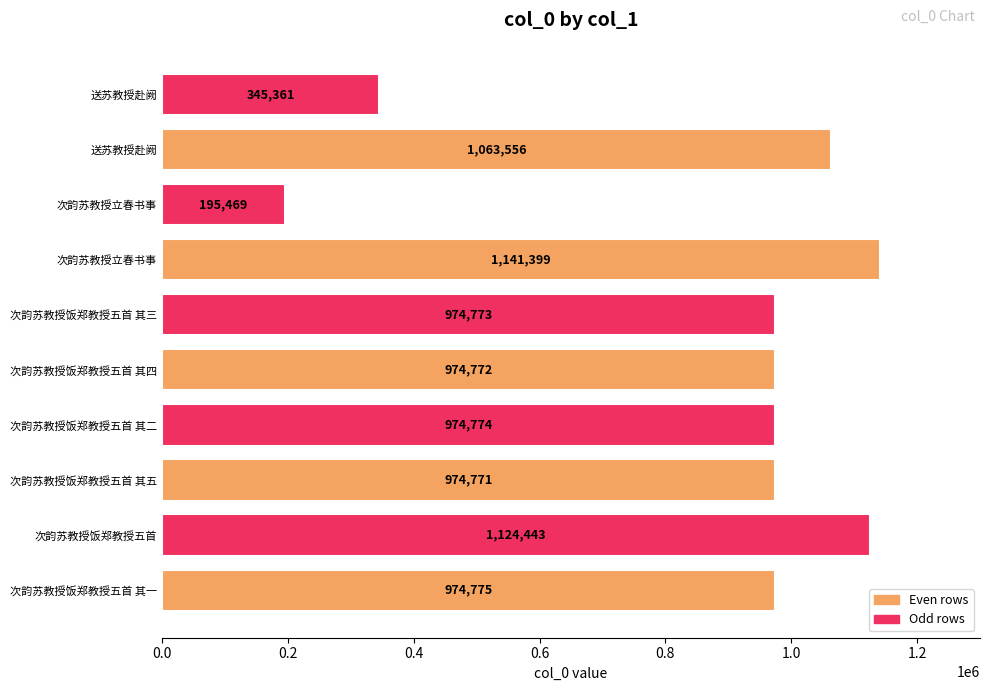

Are the bars grouped side by side (vs. stacked)?

No